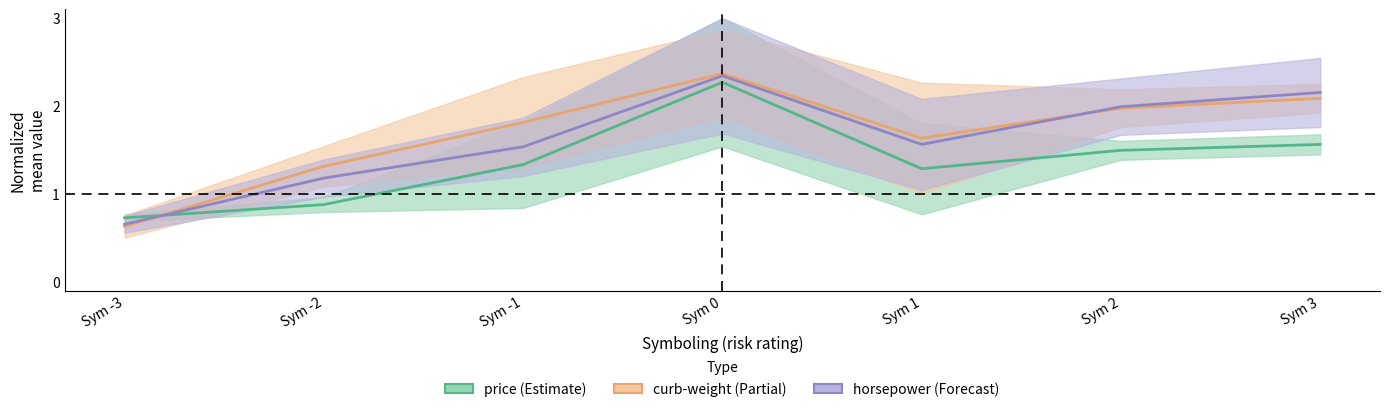

How many categories are shown in the chart?

7